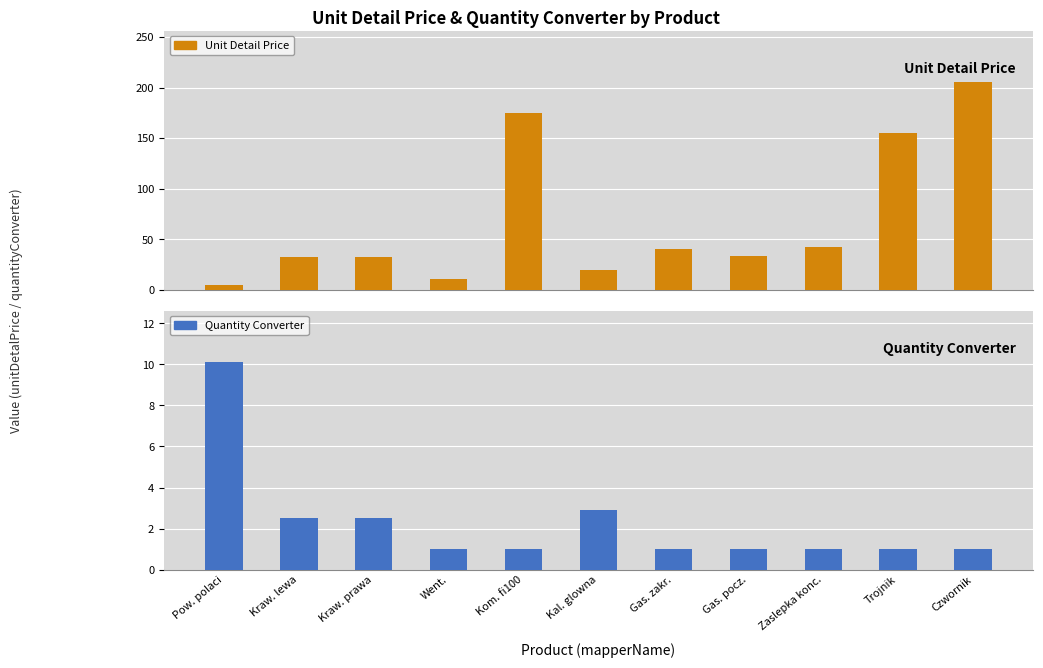

The value of Quantity Converter at Pow. polaci is 10.1. True or false?

True